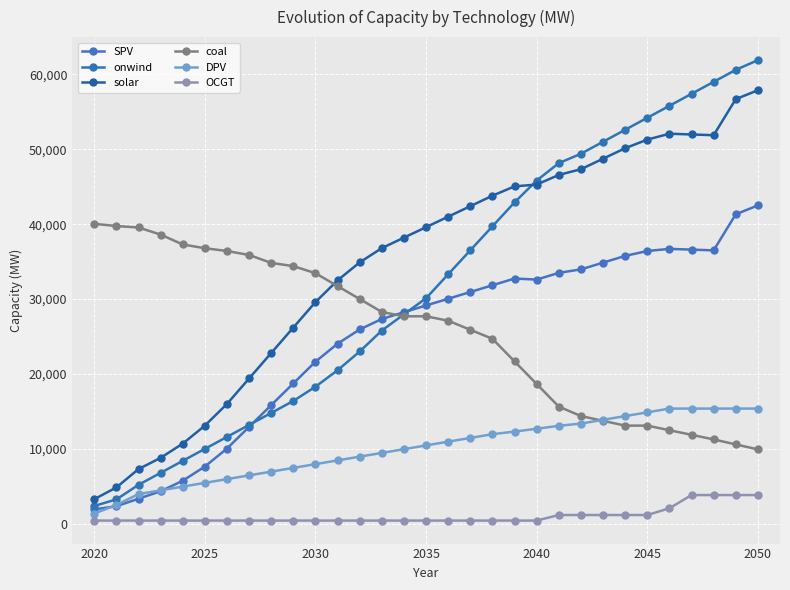

What is the difference between the maximum and minimum values in the solar series?

54597.6